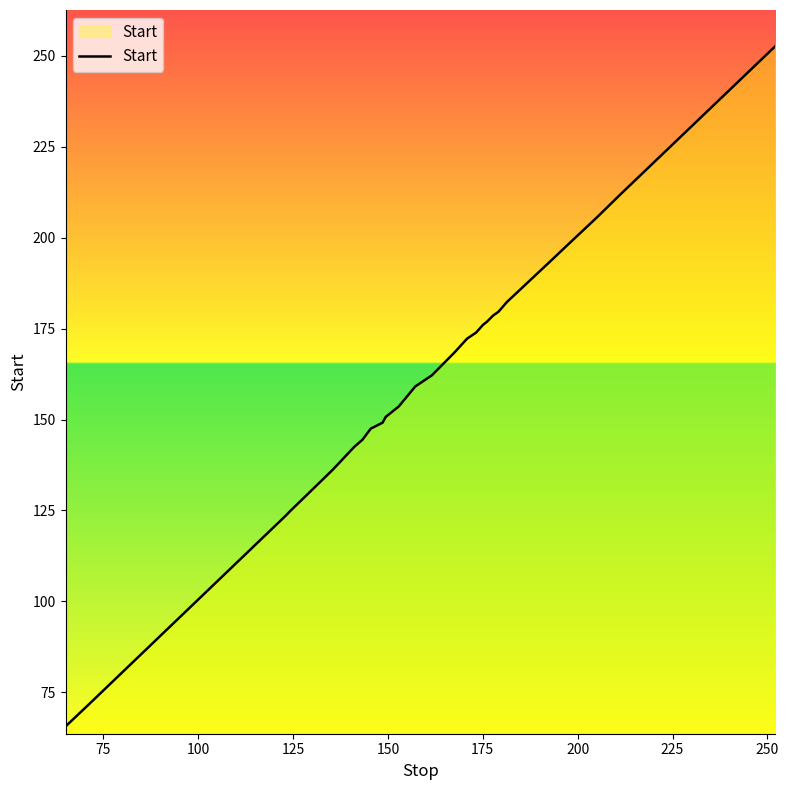

What is the minimum value shown in the chart?

65.6